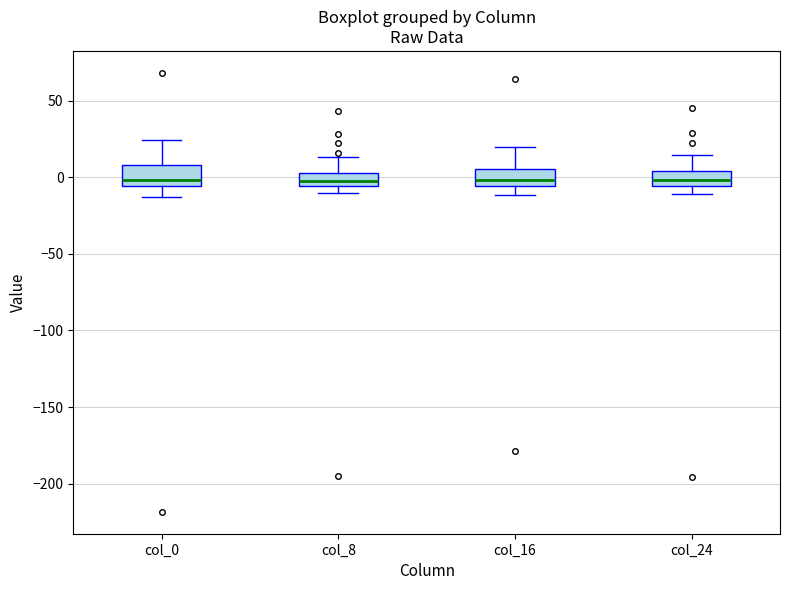

Reading left to right, read every box against the y-axis: the position of its median line, the range the box covers, and the ends of its whiskers. The values are not printed on the chart, so give them approximately, as read against the axis.

col_0: median 0, box -5 to 10, whiskers -15 to 25
col_8: median 0, box -5 to 5, whiskers -10 to 15
col_16: median 0, box -5 to 5, whiskers -10 to 20
col_24: median 0, box -5 to 5, whiskers -10 to 15